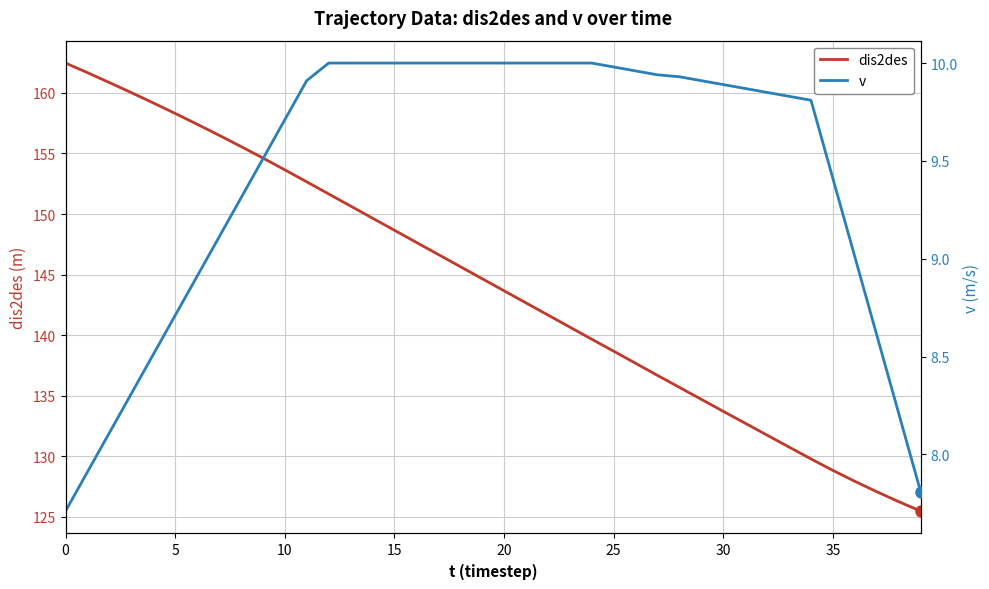

Which series changed the most between 25 and 35?

dis2des